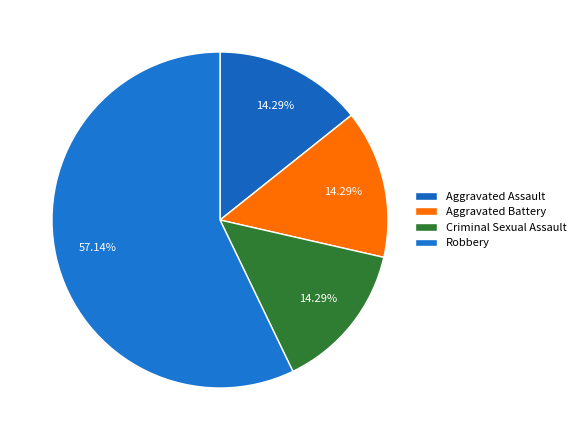

What is the smallest slice in the pie chart?

Aggravated Assault